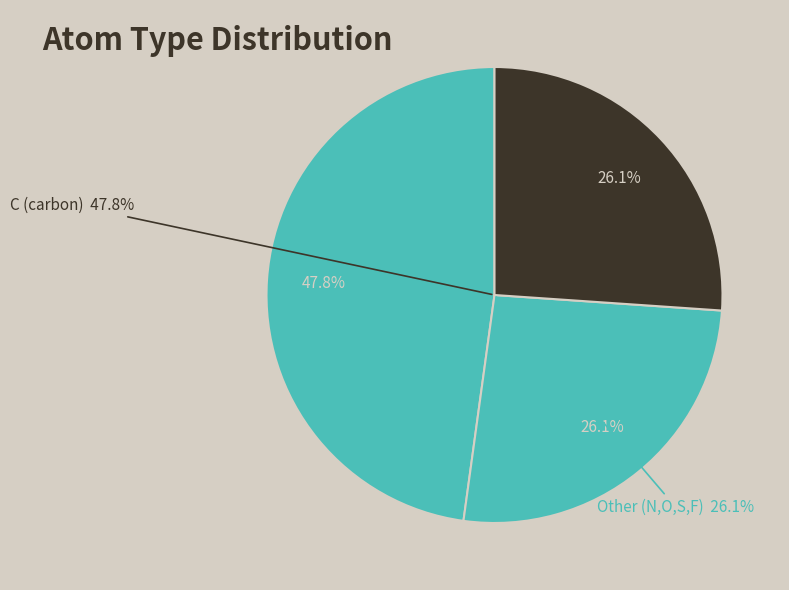

Does O represent more than half of the total?

No